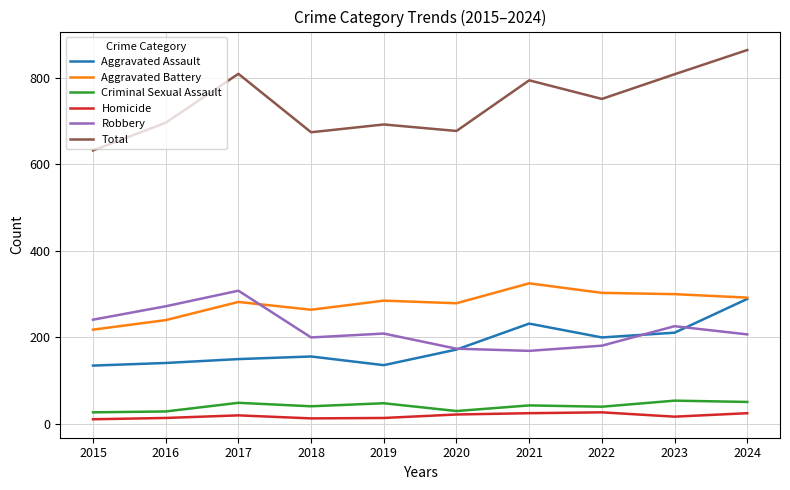

True or false: Criminal Sexual Assault has a value of 30 at 2020.

True